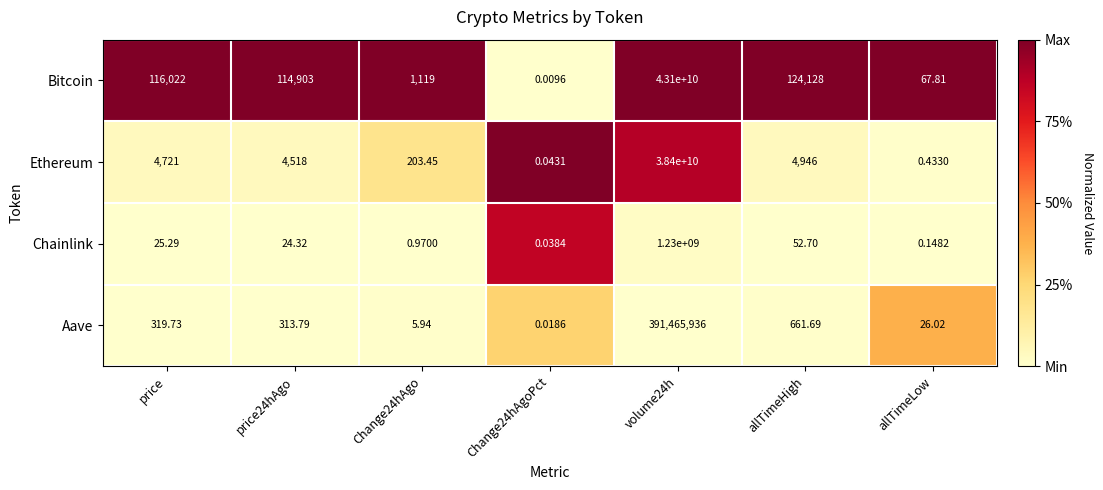

Is the value of Bitcoin at volume24h greater than the value of Chainlink at volume24h?

Yes